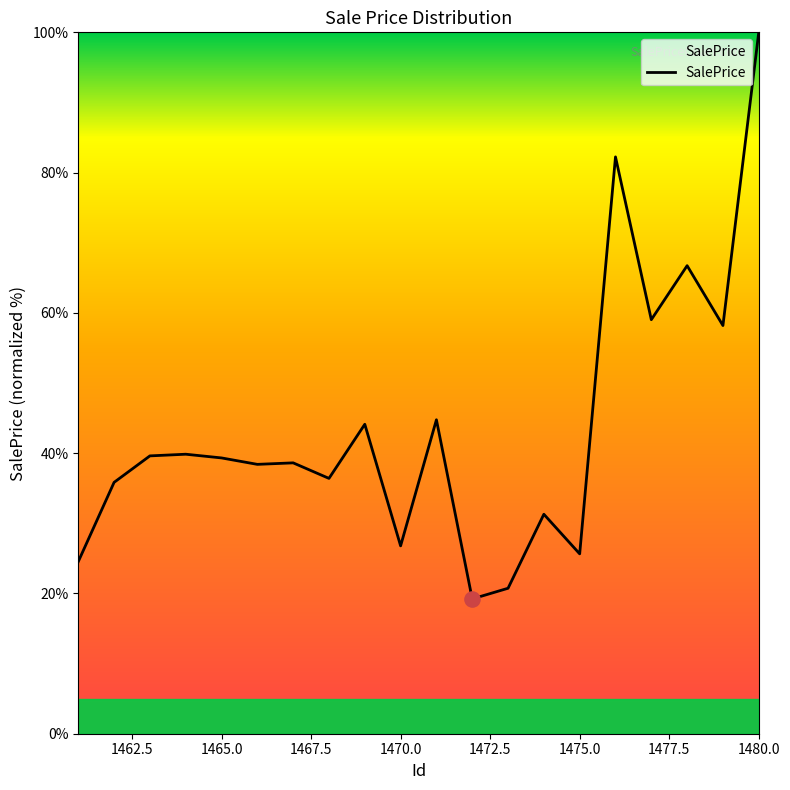

What is the greatest value displayed?

100.0